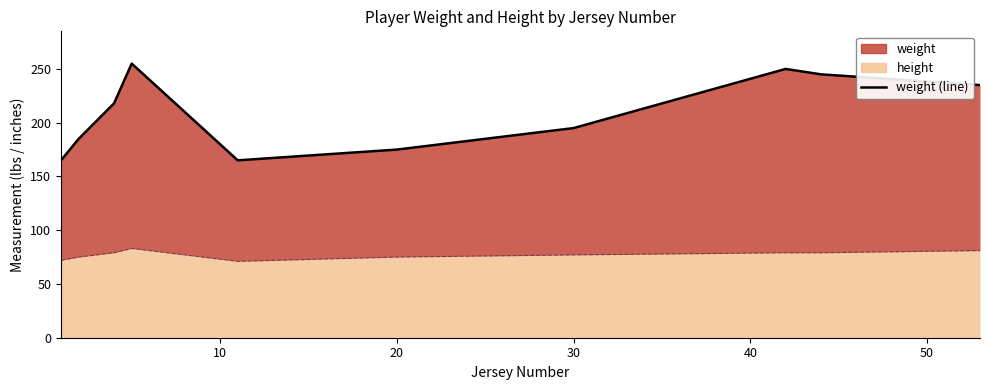

Rank the series by their average value, from lowest to highest.

height_line, weight_line